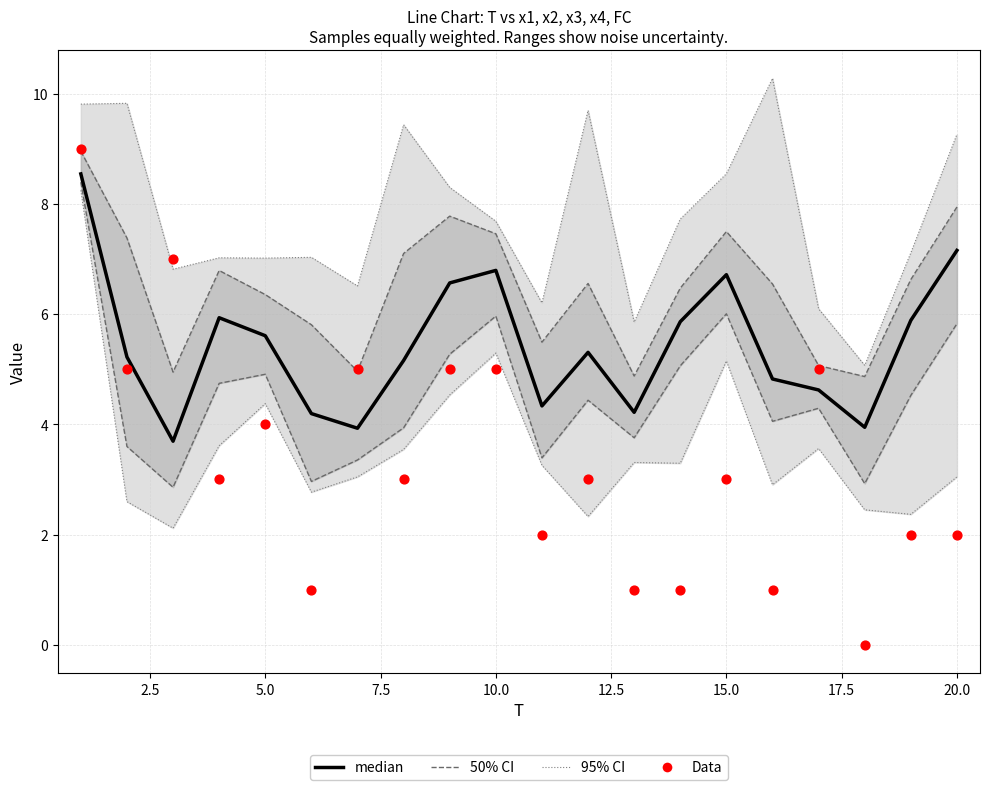

Which series has the largest total across all categories?

median